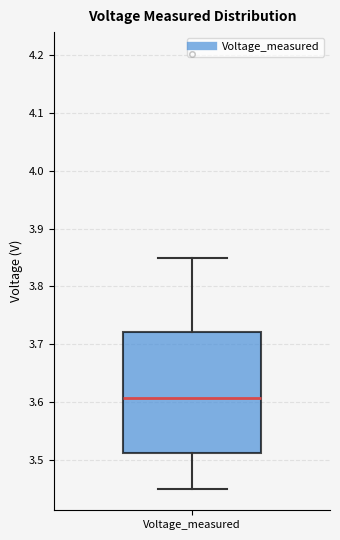

Where does the lower whisker of the box for Voltage_measured end on the y-axis? The values are not printed on the chart, so give them approximately, as read against the axis.

3.45